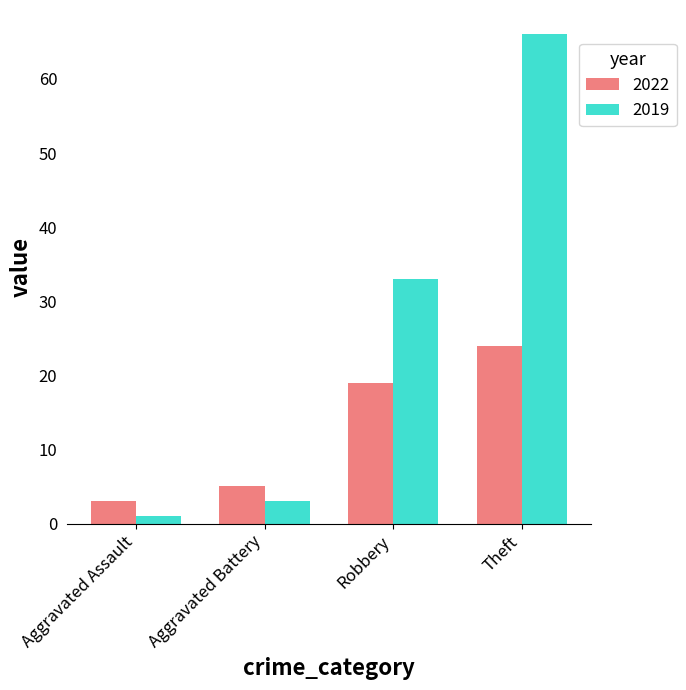

Which series has the largest range (max minus min)?

2019